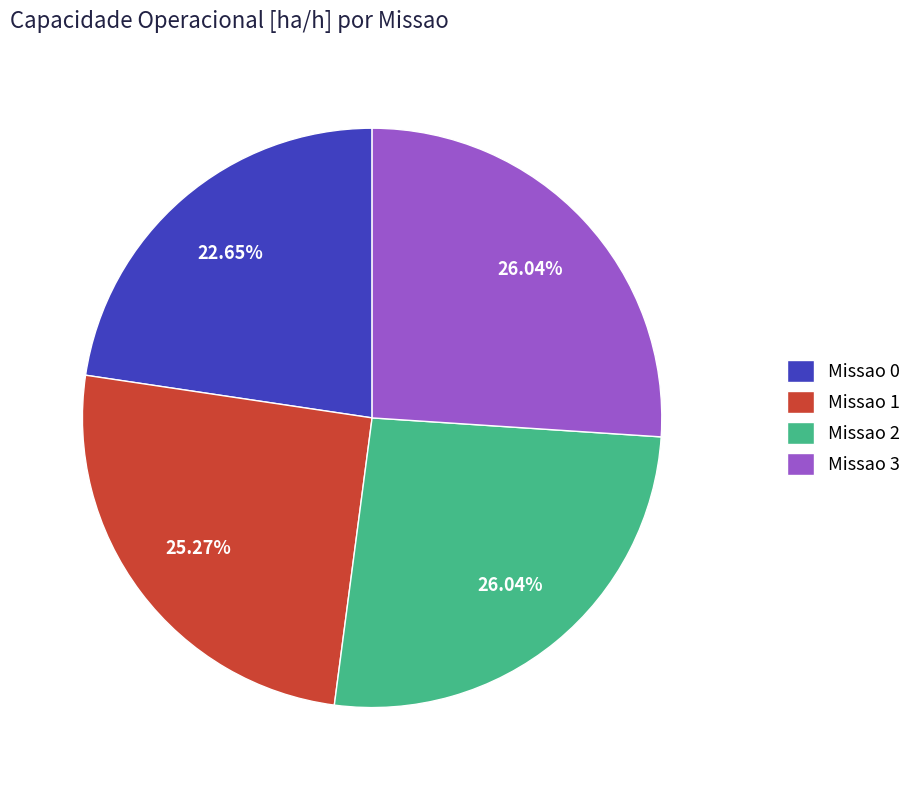

Which has a higher value, Missao 2 or Missao 1?

Missao 2